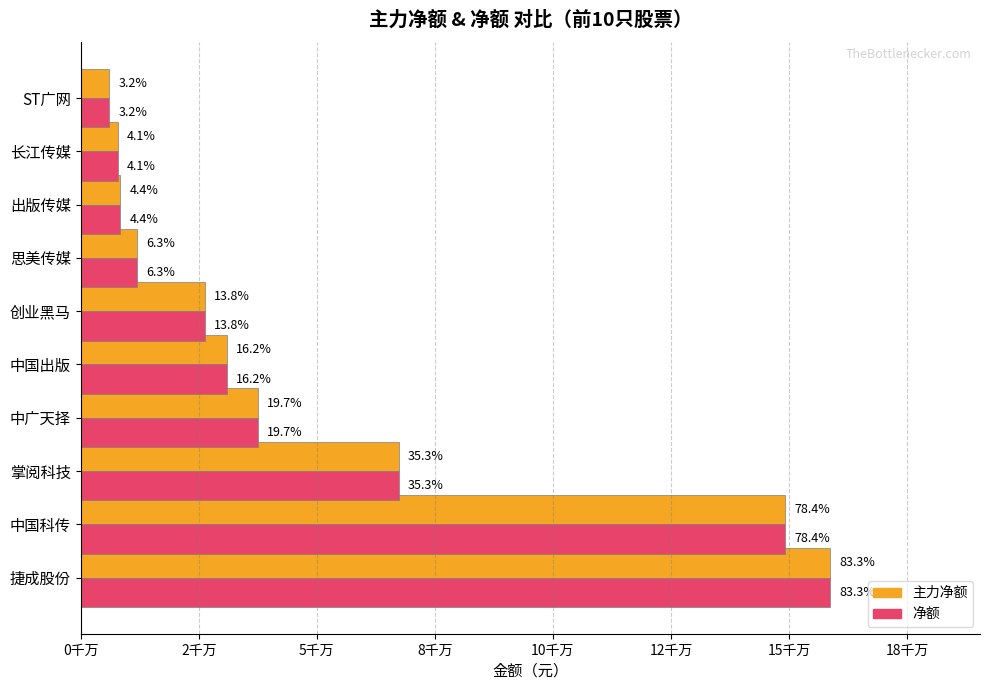

What are all the series names shown in the legend?

主力净额, 净额